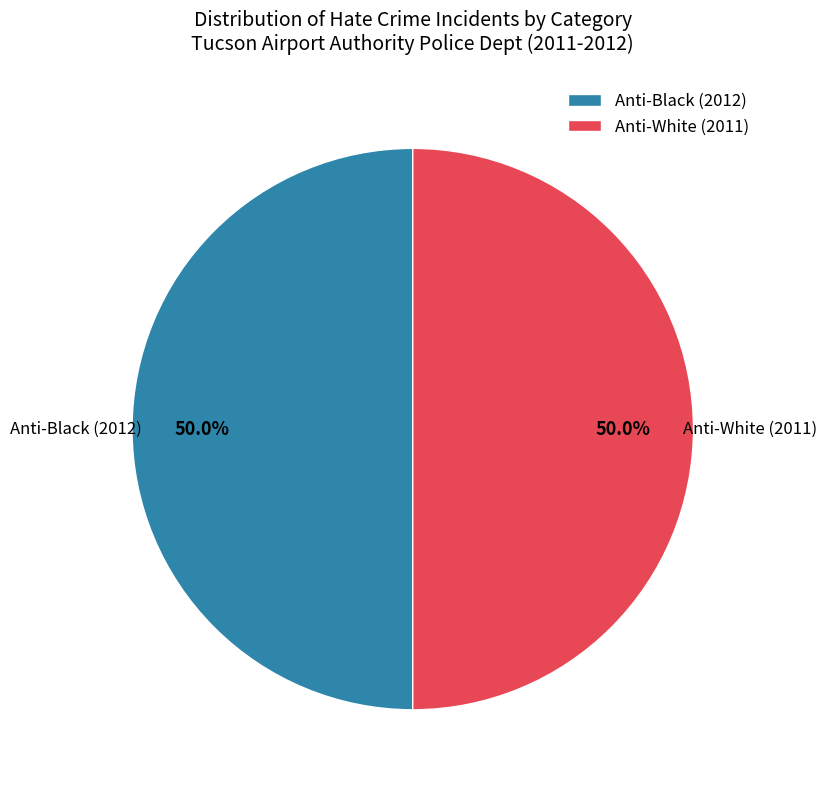

Do Anti-Black (2012) and Anti-White (2011) together represent more than half of the pie?

Yes